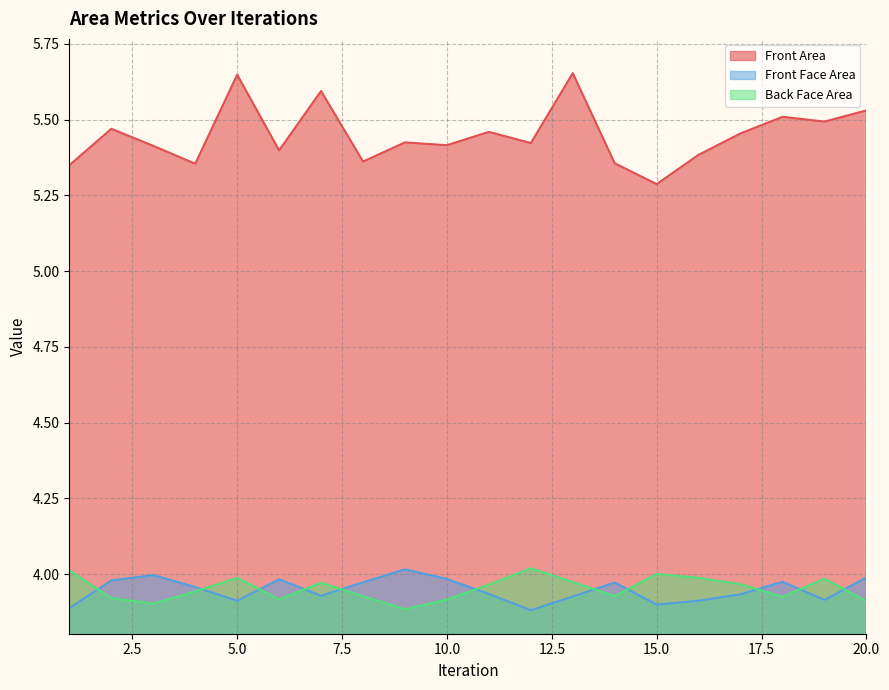

True or false: Front Area and Back Face Area cross at least once.

False